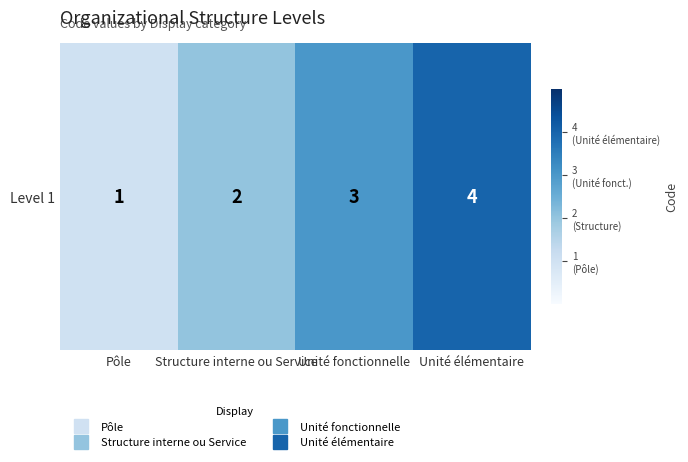

True or false: the data shows 2 at Unité élémentaire.

False